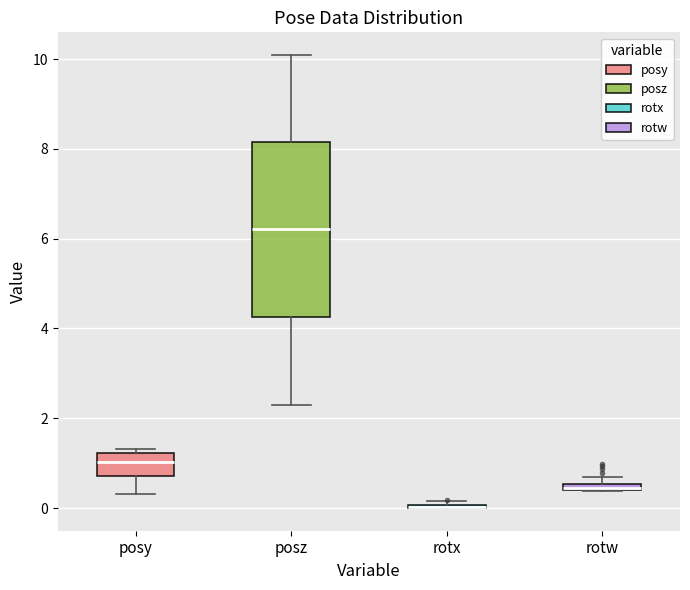

Which box is the tallest, from its lower edge to its upper edge?

posz